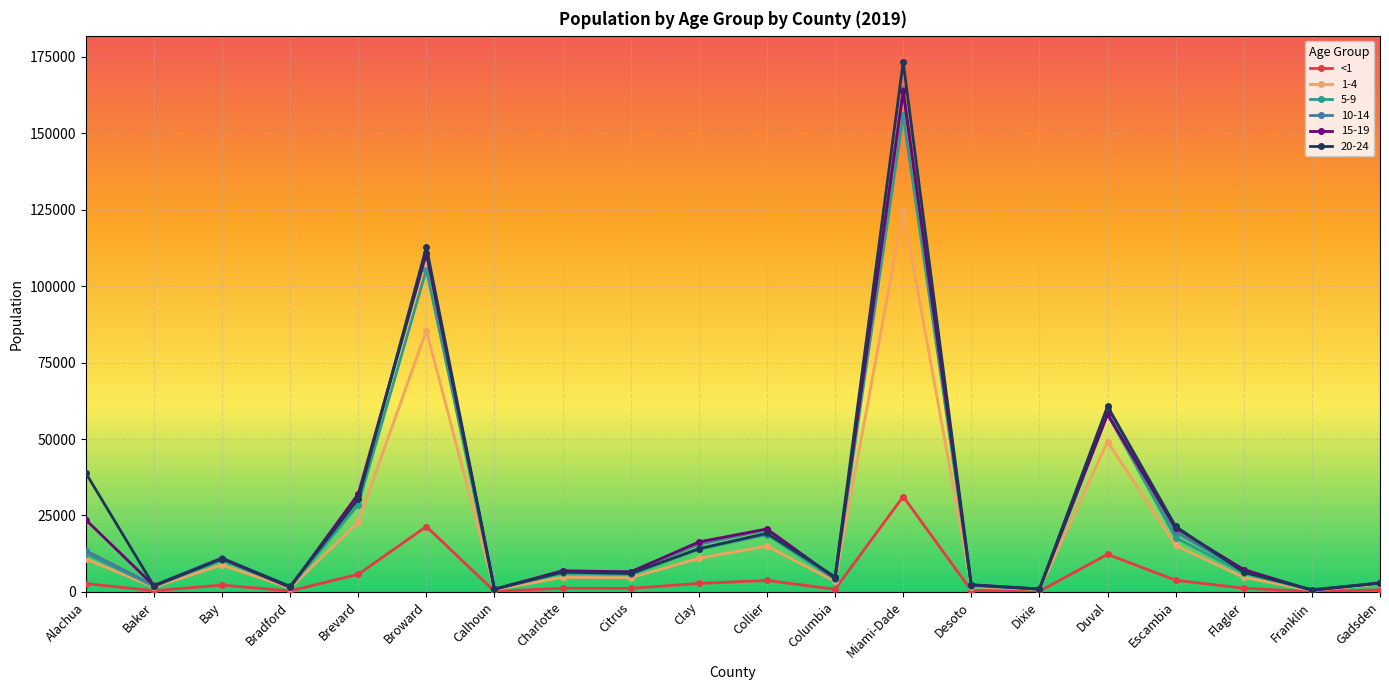

What are all the series names shown in the legend?

<1, 1-4, 5-9, 10-14, 15-19, 20-24